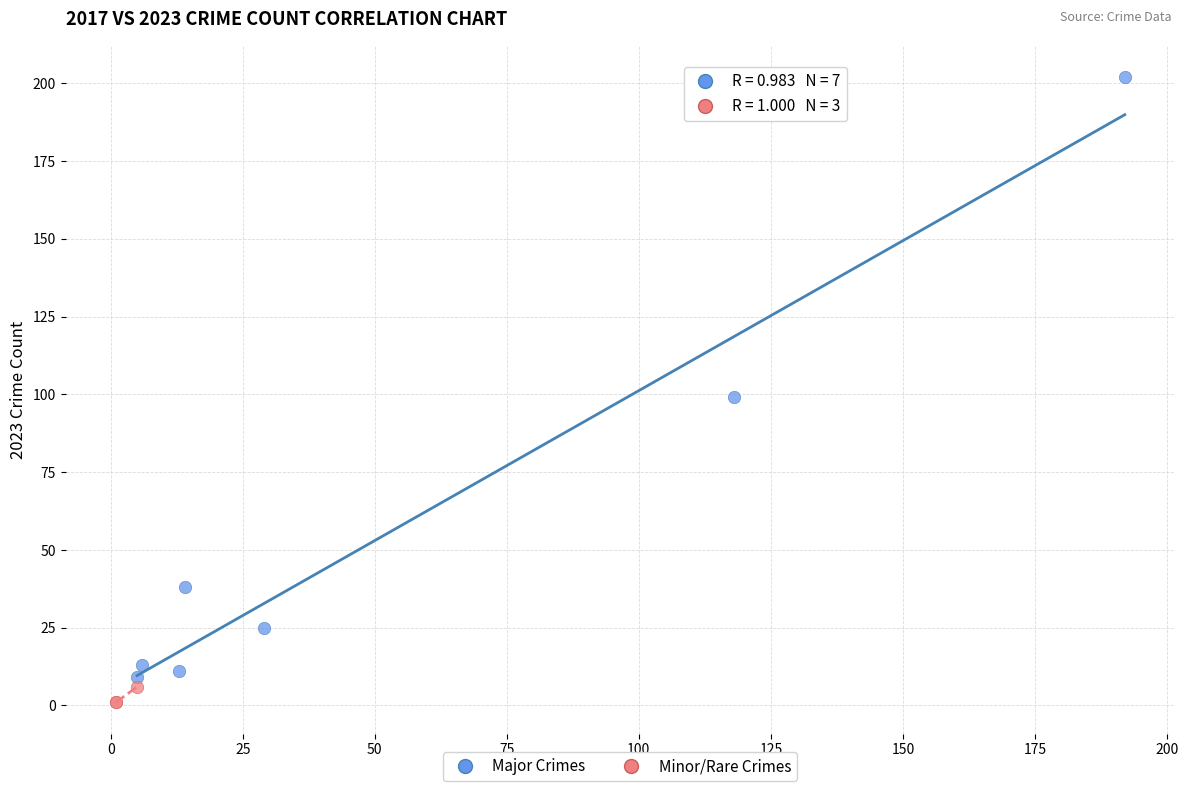

Which series has the largest Y range (max minus min)?

Major Crimes